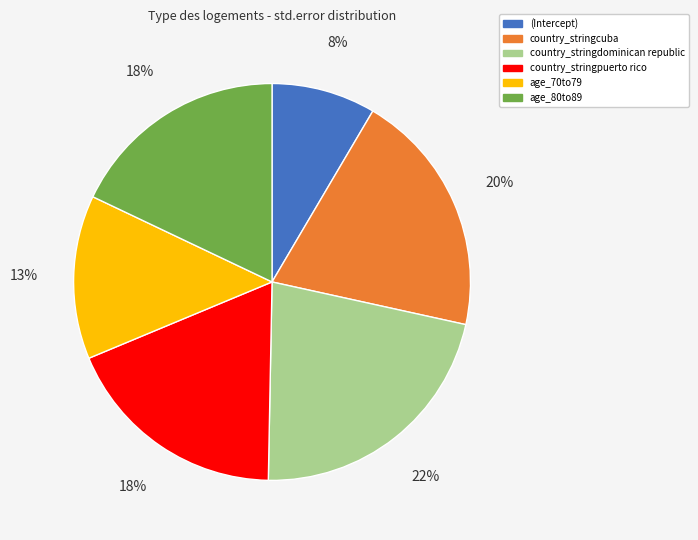

The country_stringpuerto rico slice represents 7% of the pie. True or false?

False